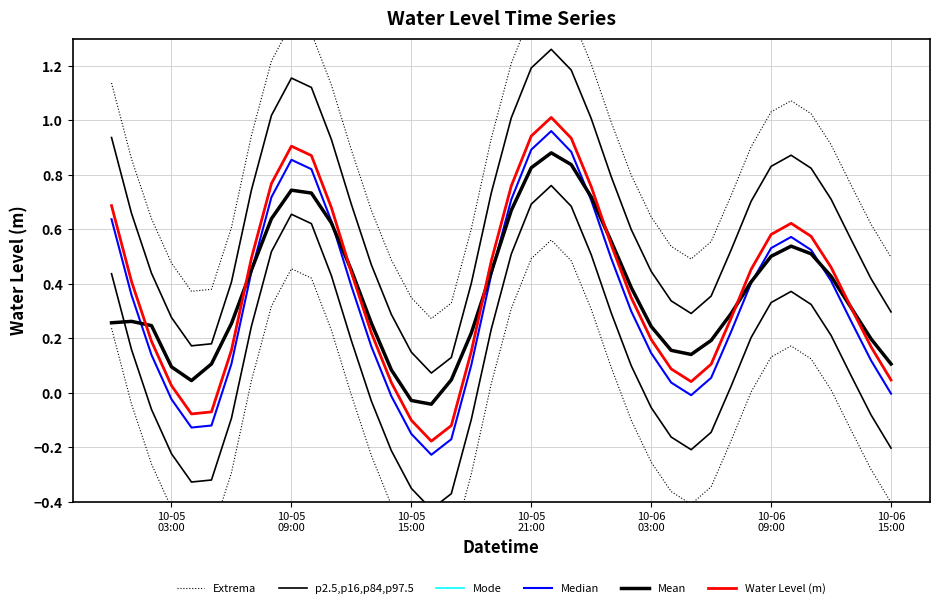

True or false: Median has more than 0 interior local peaks.

True